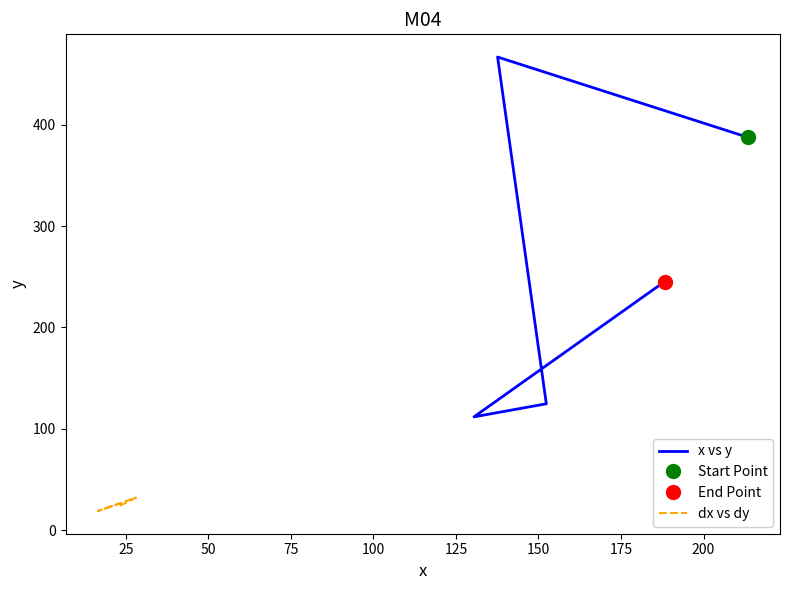

Where is the first local maximum for dx vs dy?

25